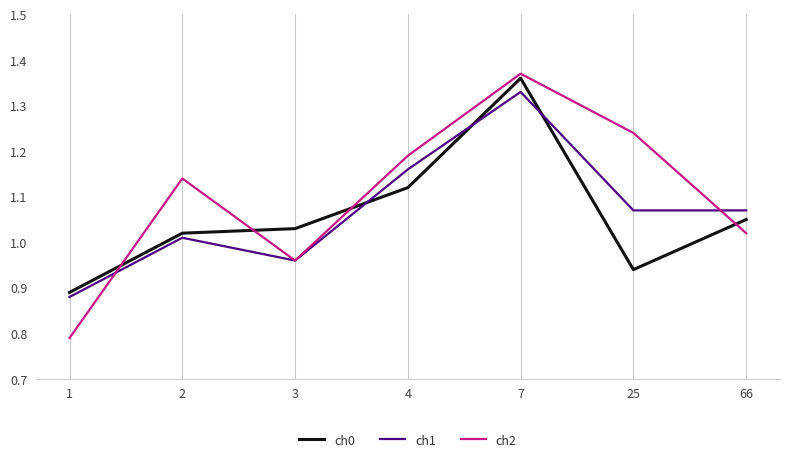

Does the chart display data point markers on the line(s)?

No